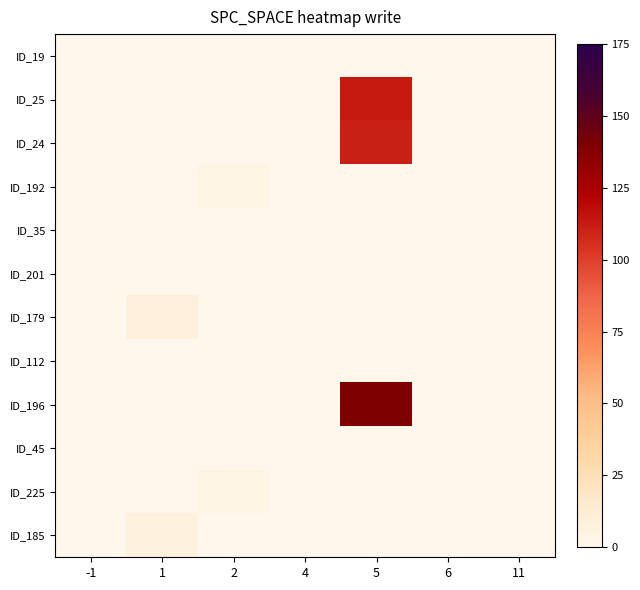

What is the difference between the highest and lowest values at 2?

4